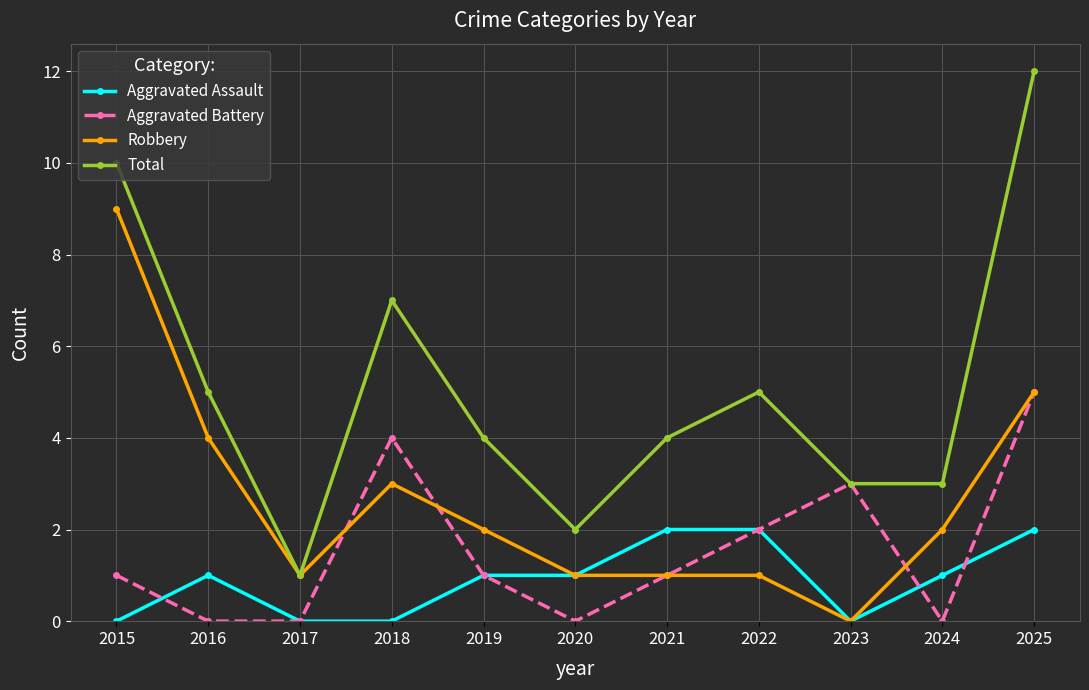

Does the chart display data point markers on the line(s)?

Yes